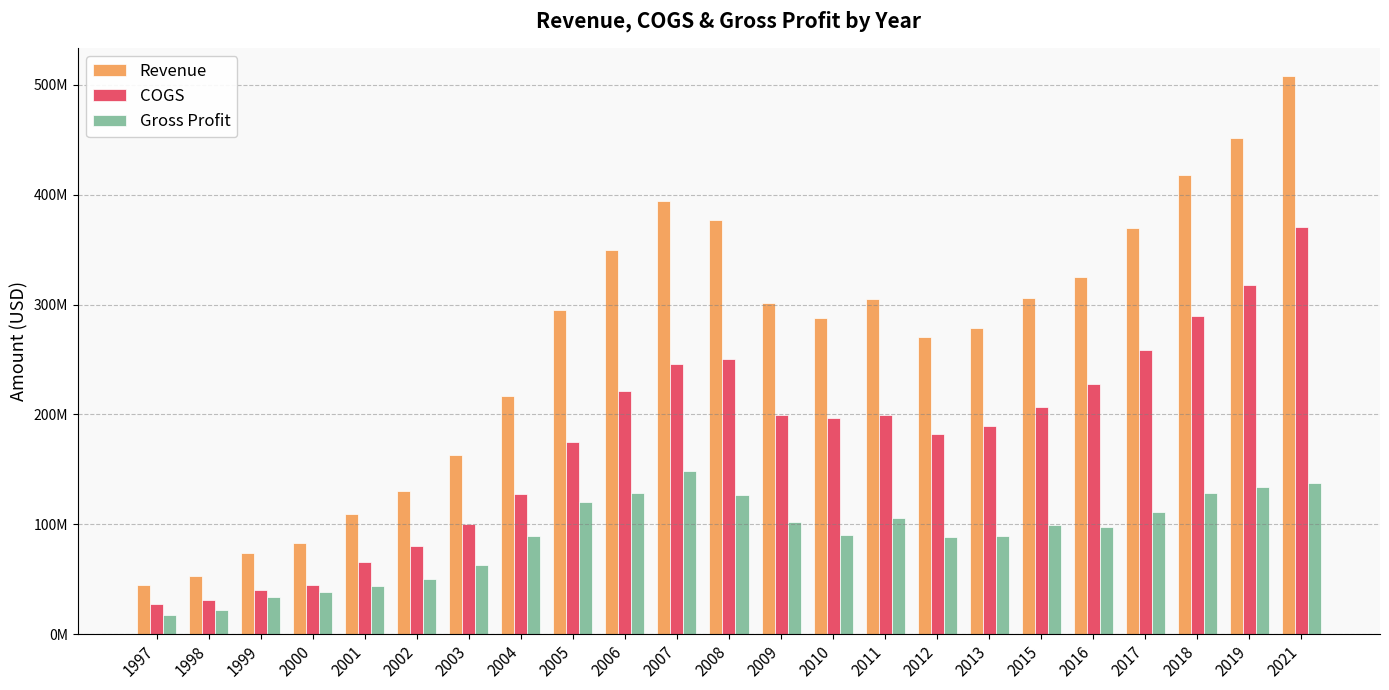

List the series in order of their overall mean, highest first.

Revenue, COGS, Gross Profit